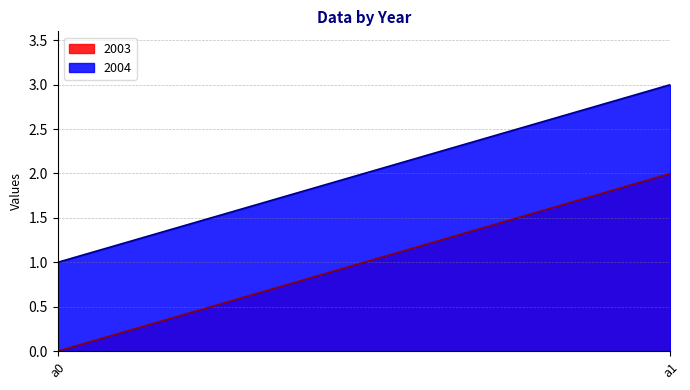

What is the sum of the 2004 values at a0 and a1?

4